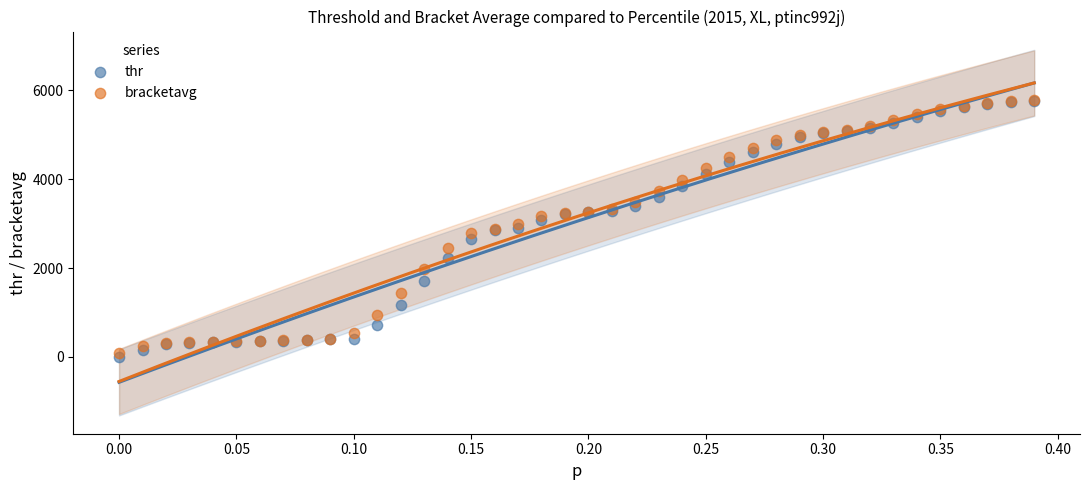

What are all the series names shown in the legend?

thr, bracketavg